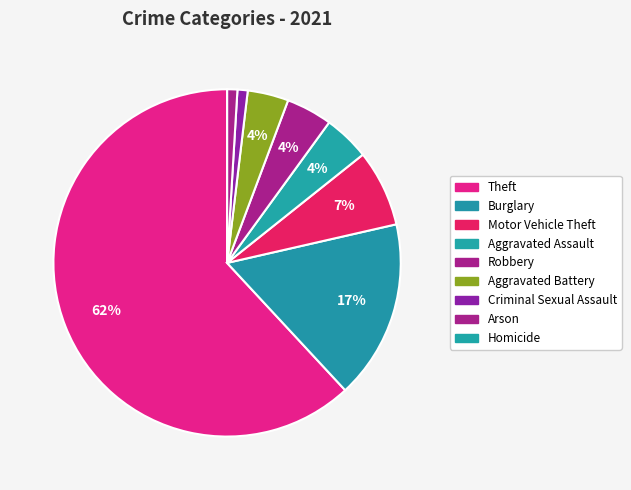

How many segments does this pie chart have?

9